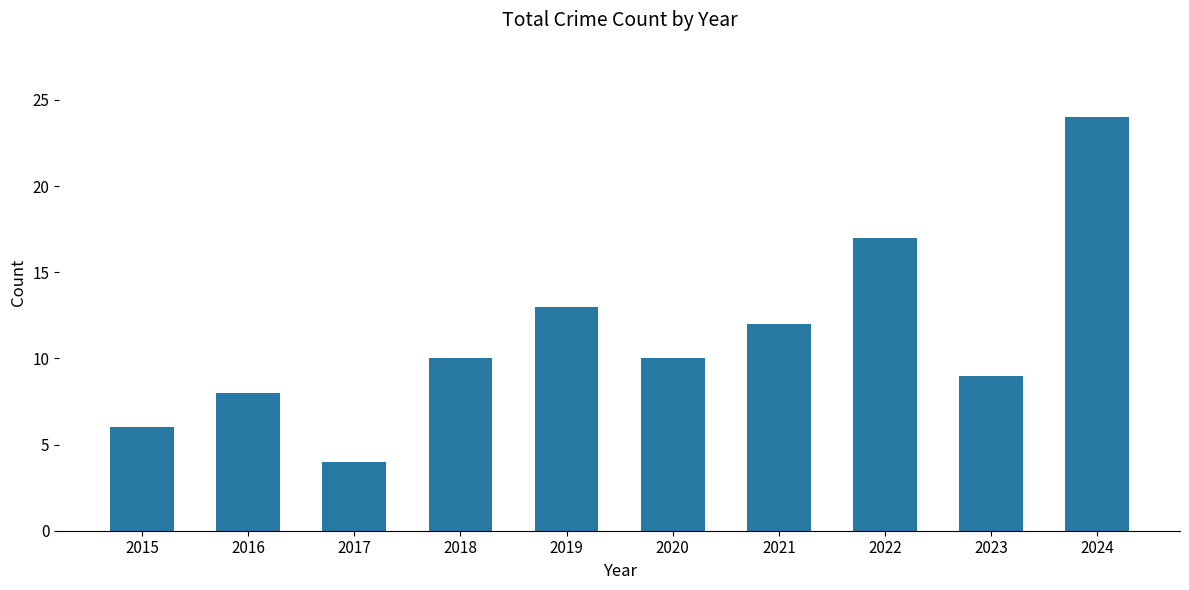

Reading right to left, list all the values displayed in this chart.

2024=24	2023=9	2022=17	2021=12	2020=10	2019=13	2018=10	2017=4	2016=8	2015=6